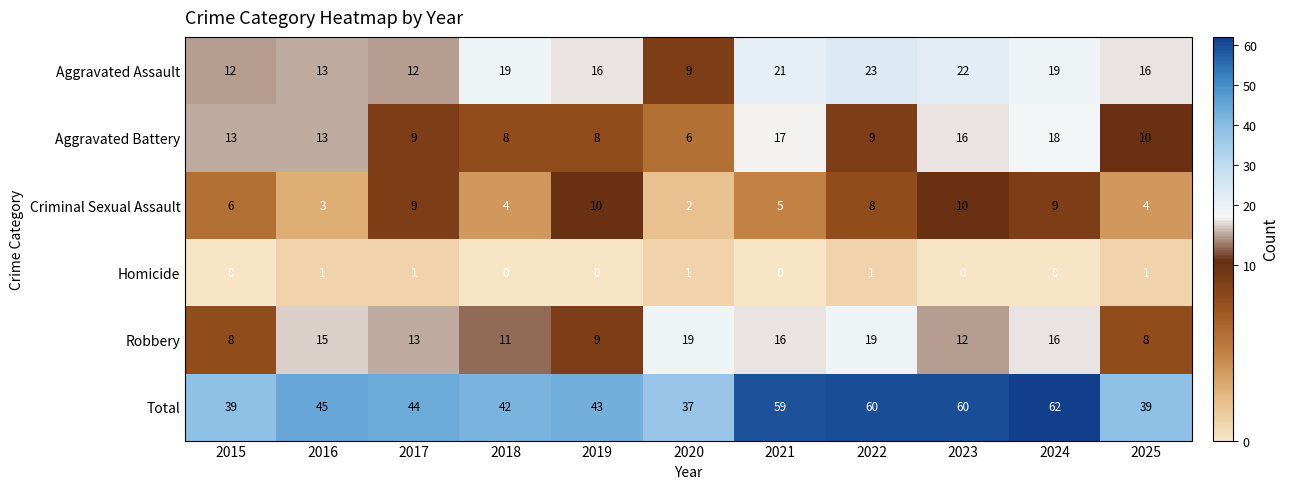

What is the difference between the maximum and second lowest values in the Aggravated Assault series?

11